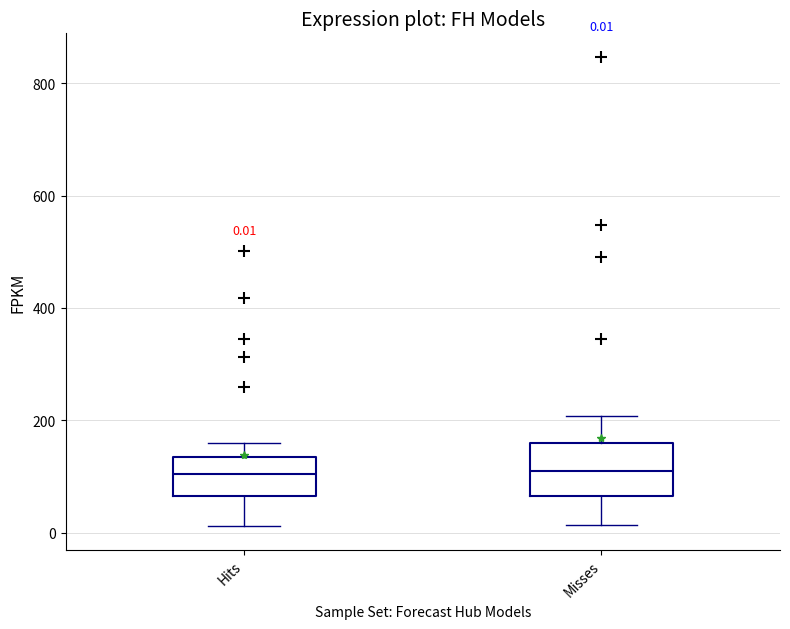

Which box is the tallest, from its lower edge to its upper edge?

Misses